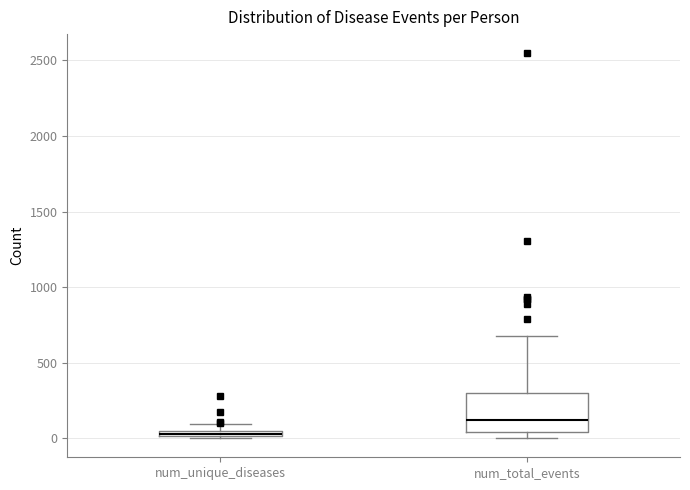

Where is the lower edge of the box for num_total_events on the y-axis? The values are not printed on the chart, so give them approximately, as read against the axis.

50